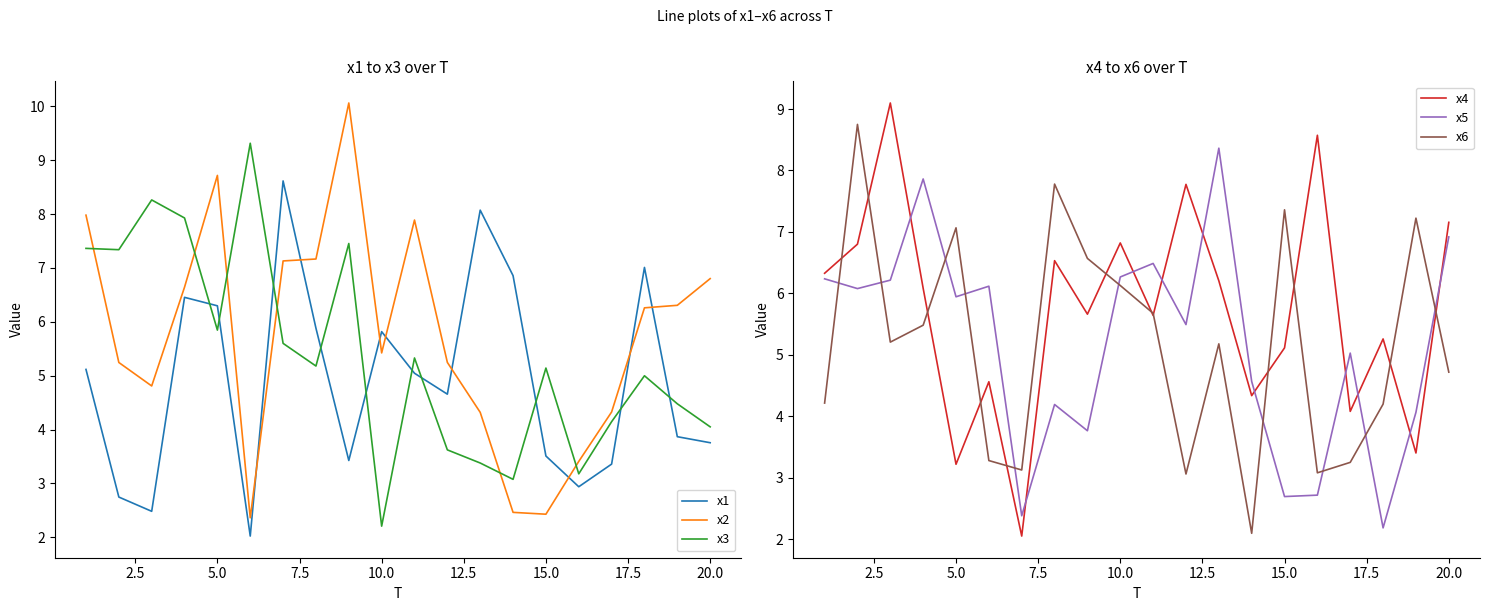

How many data points in x3 are above 5?

11